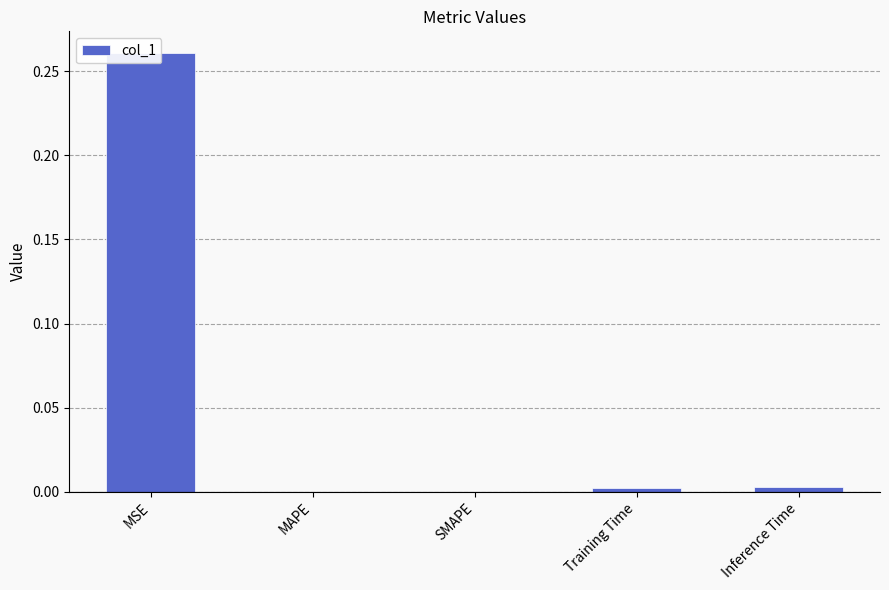

Count the number of data series in this chart.

1